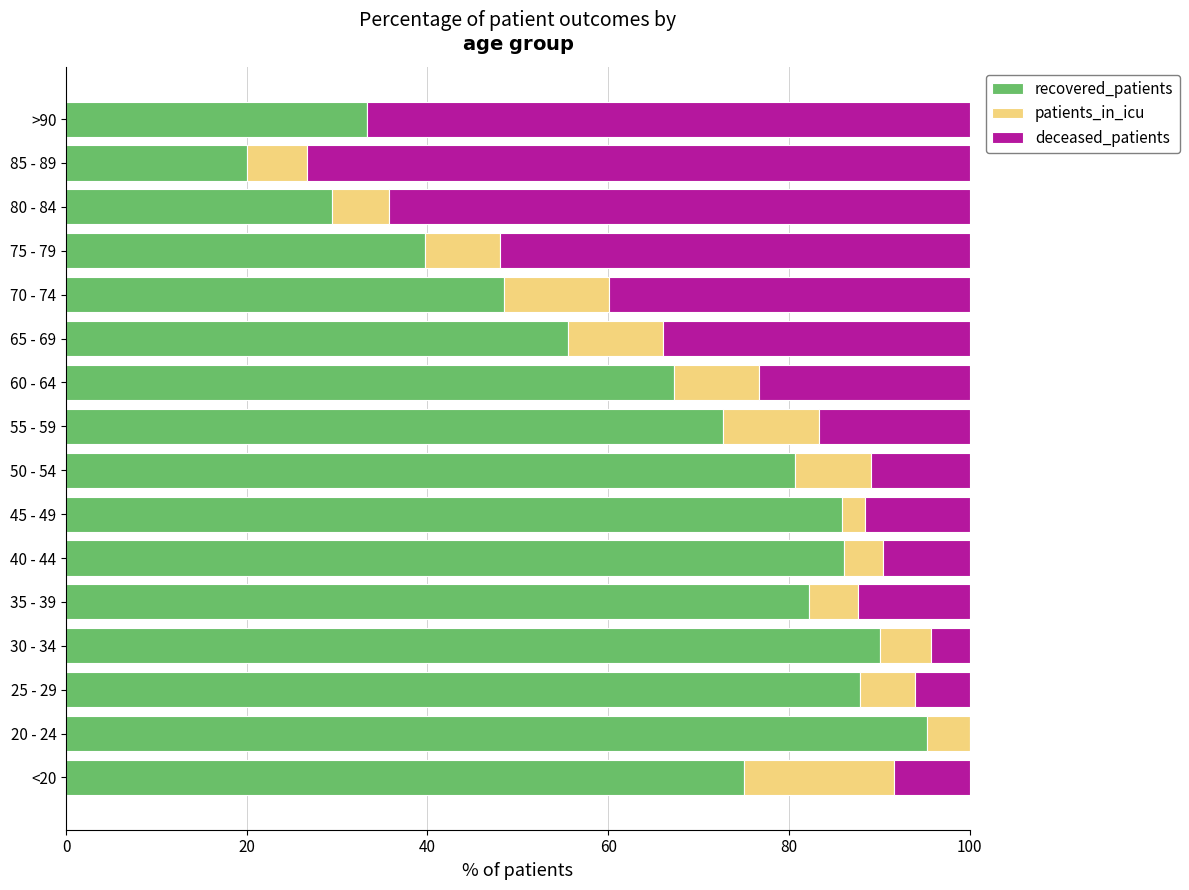

At which label does recovered_patients reach its peak?

20 - 24